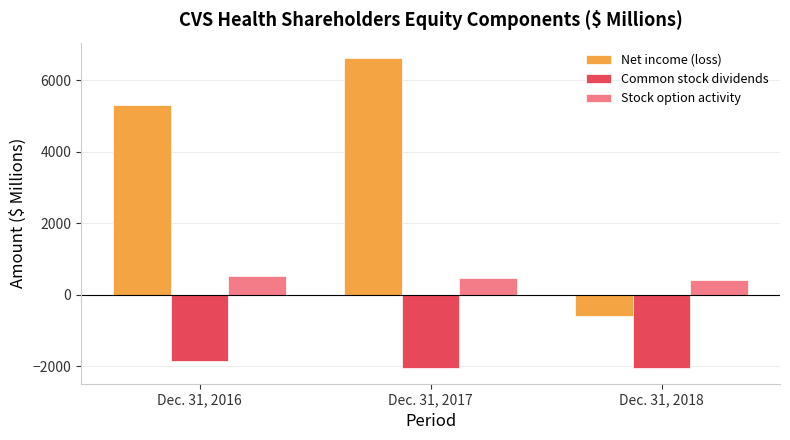

List the series in order of their peak value, lowest first.

Common stock dividends, Stock option activity, Net income (loss)